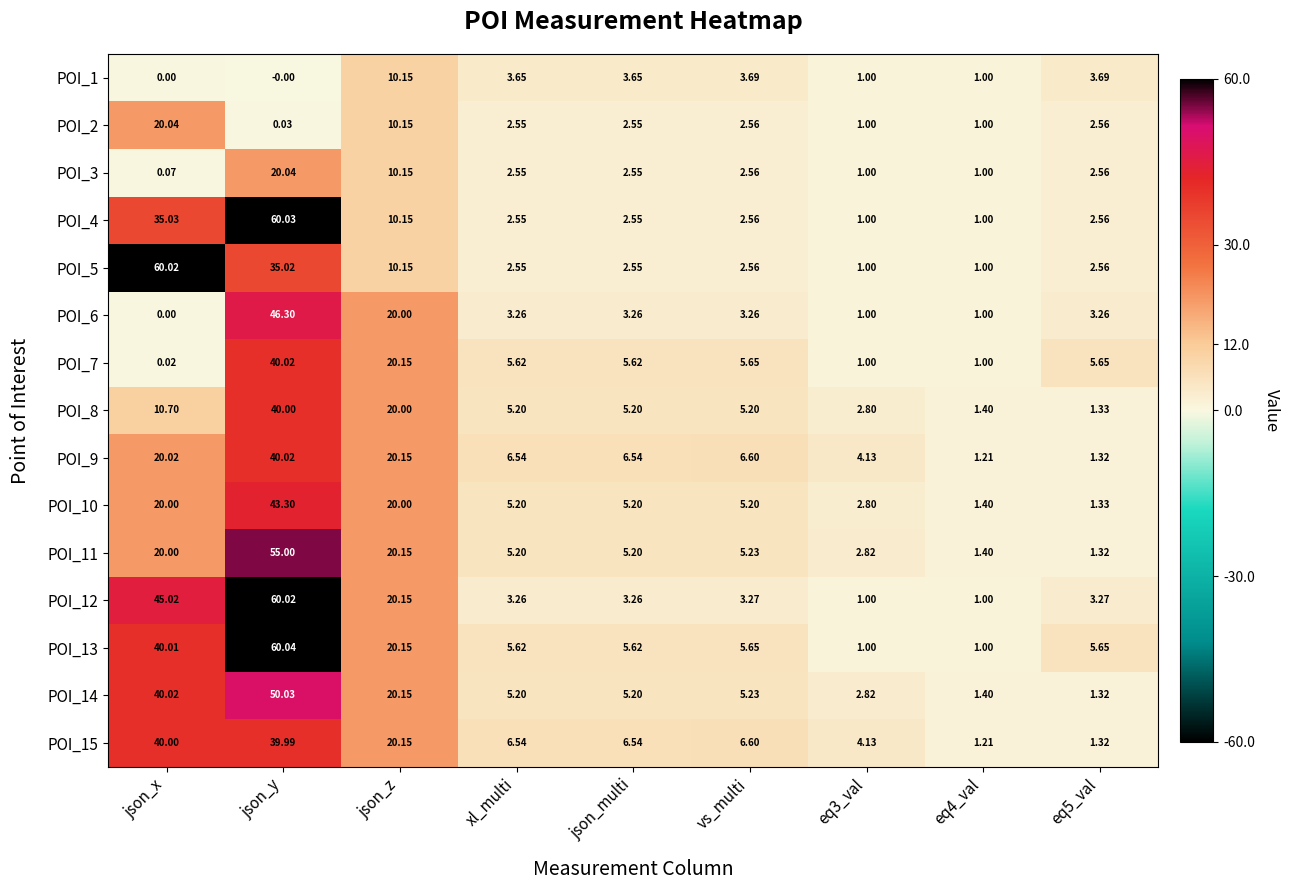

Where does the POI_2 series first go above 2?

json_x